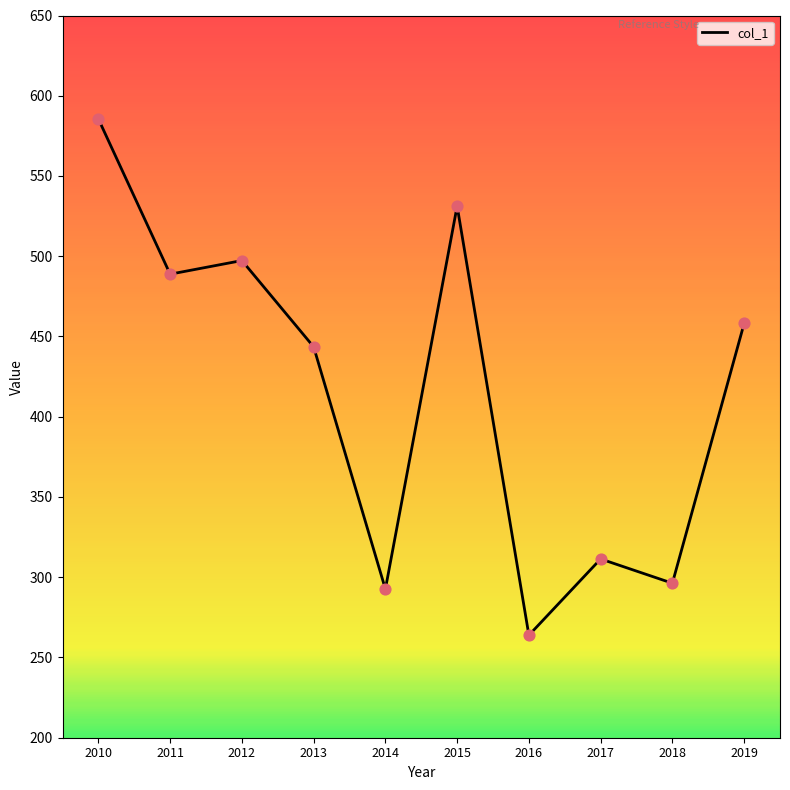

Which has a higher value, 2015 or 2017?

2015